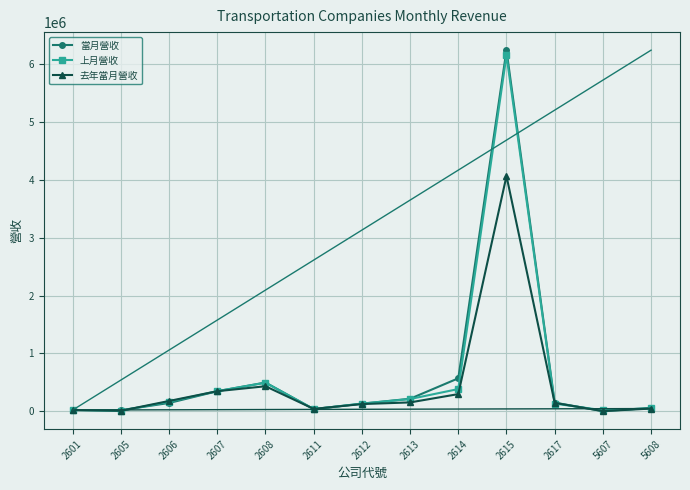

What is the difference between the maximum and minimum values in the 當月營收 series?

6246039